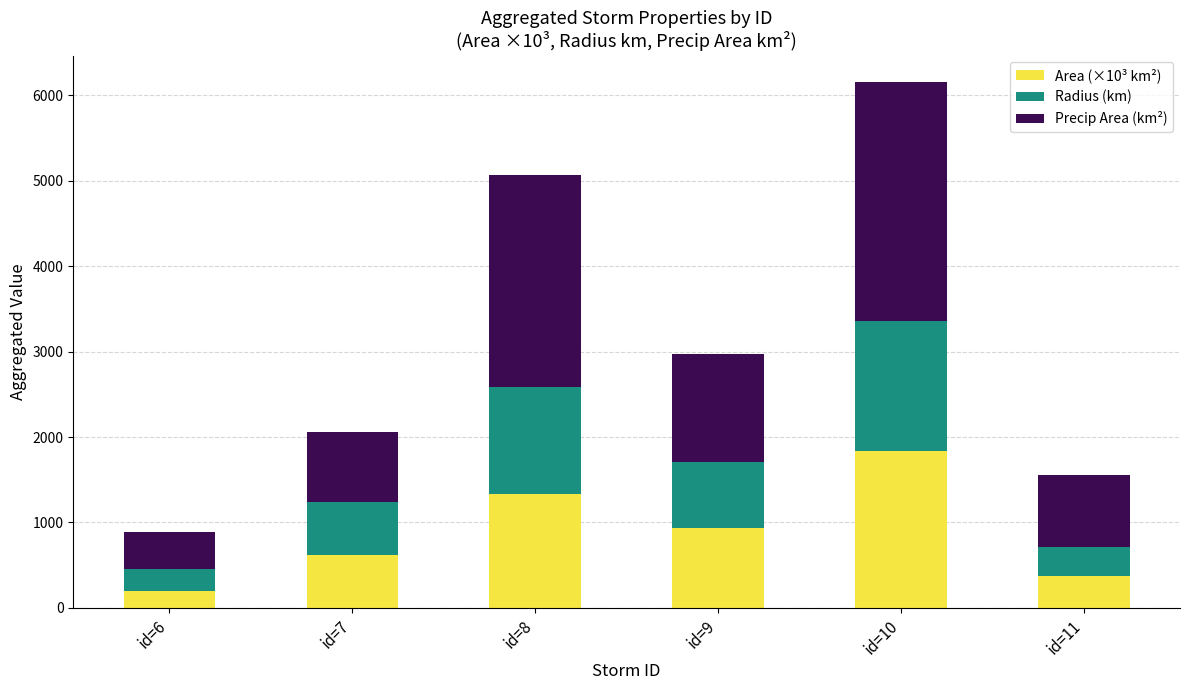

Reading left to right, what are the values for Area (×10³ km²)?

200.6	615.6	1338.8	938.1	1837.5	370.0